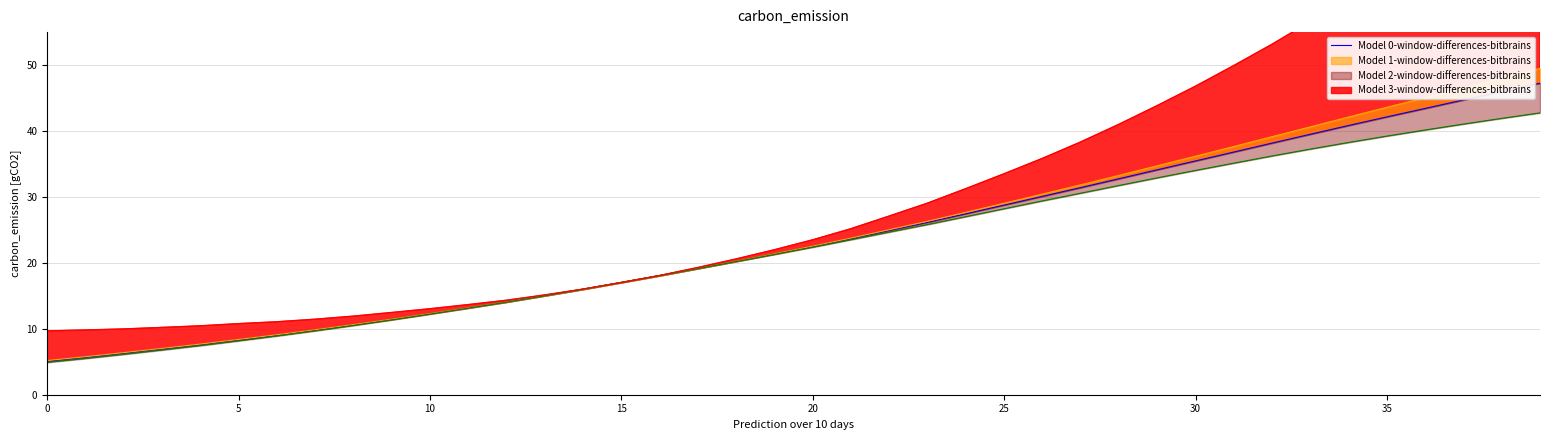

Reading right to left, extract all data points from this chart.

47.2	46.0	44.7	43.4	42.1	40.8	39.5	38.2	36.8	35.5	34.1	32.8	31.4	30.1	28.8	27.4	26.1	24.9	23.7	22.5	21.3	20.2	19.1	18.1	17.0	16.0	15.0	14.1	13.2	12.3	11.4	10.6	9.8	9.0	8.3	7.6	6.9	6.3	5.7	5.1